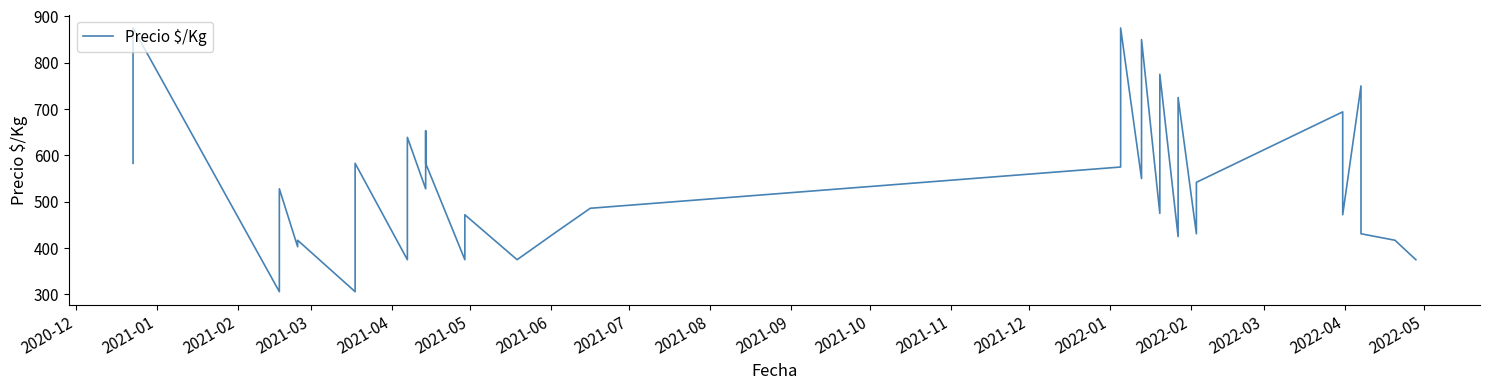

What is the greatest value displayed?

875